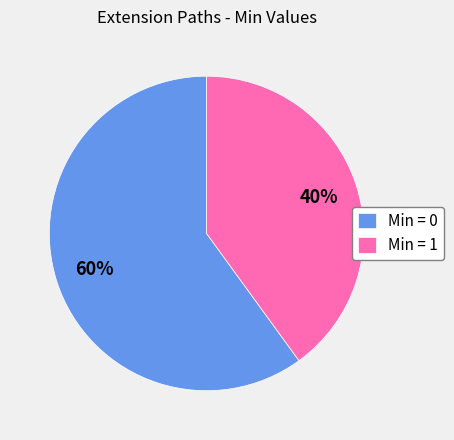

Is there any slice that represents more than half of the pie?

Yes